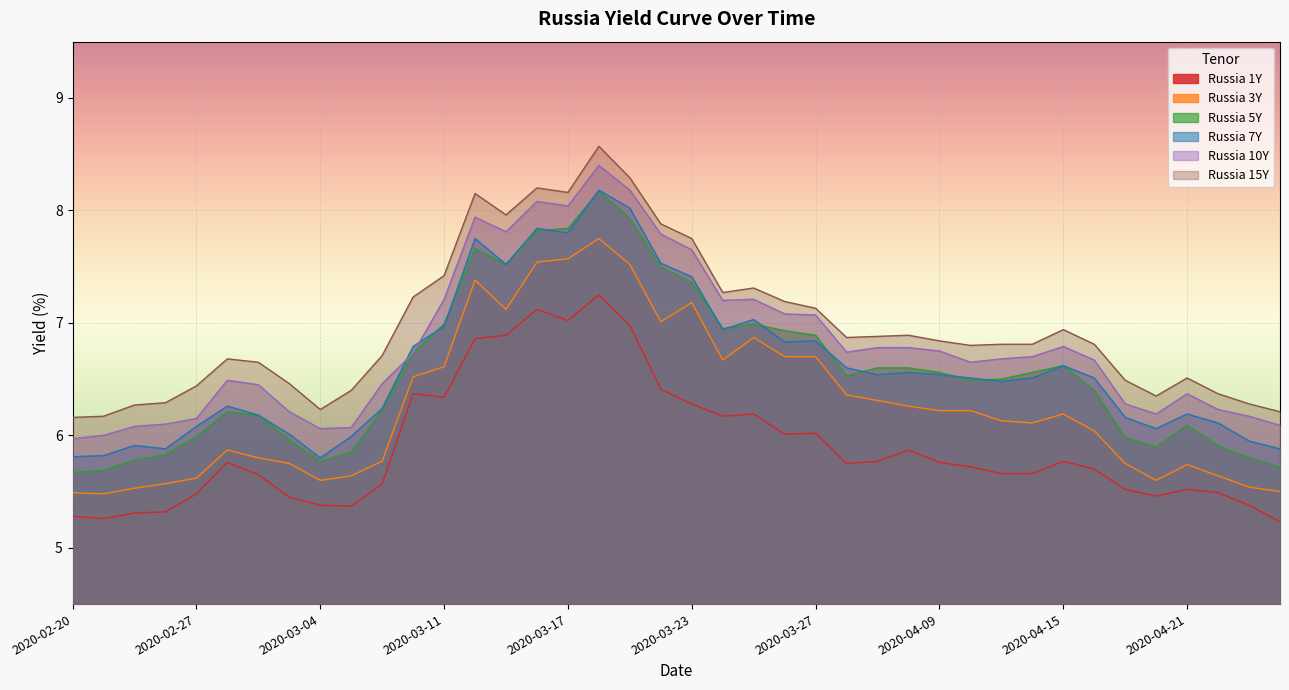

At which label does Russia 10Y first exceed 6?

2020-02-25